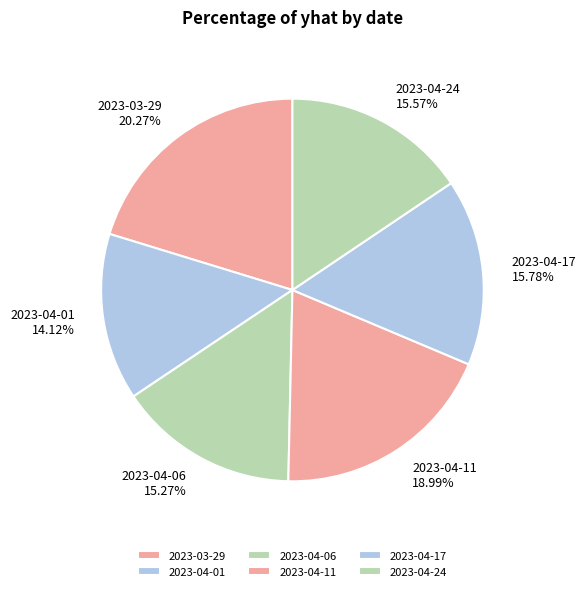

Is it true that 2023-04-01 is 20% of the pie?

False